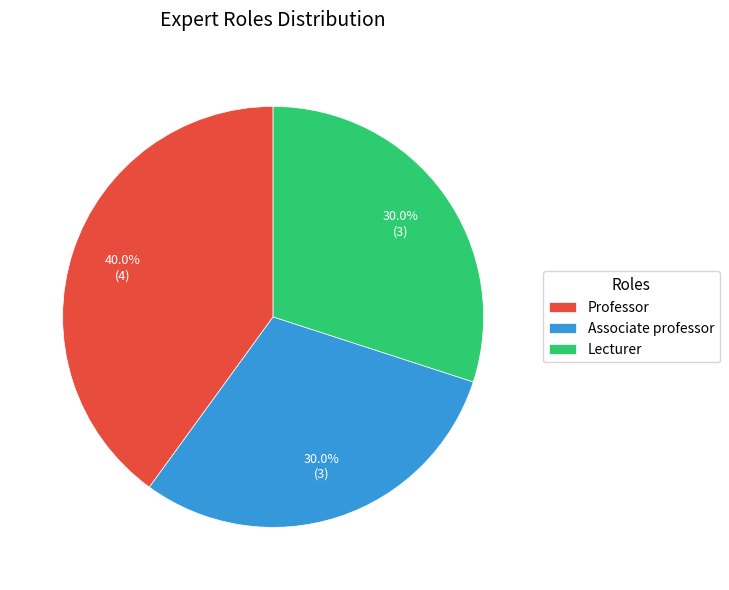

True or false: Professor accounts for 40% of the total.

True